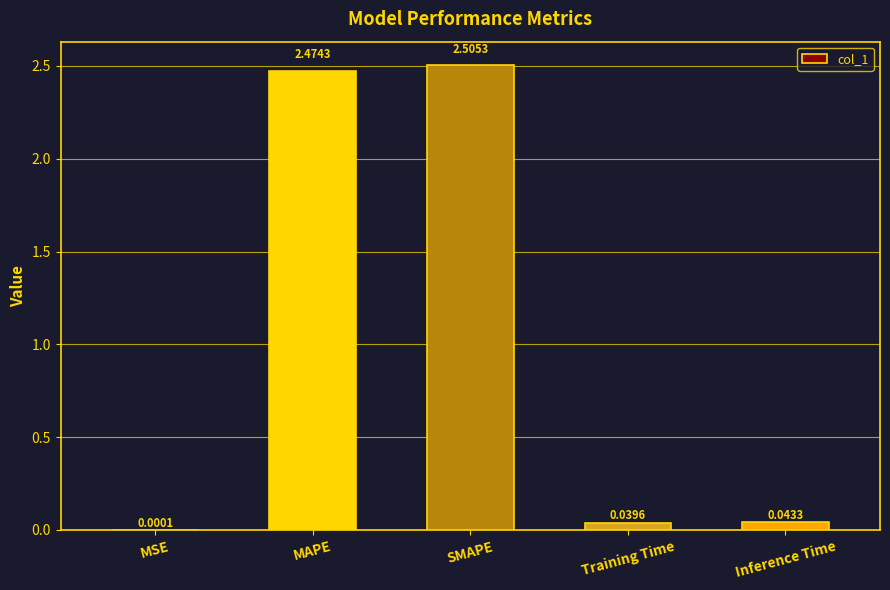

Which has a higher value, MAPE or SMAPE?

SMAPE